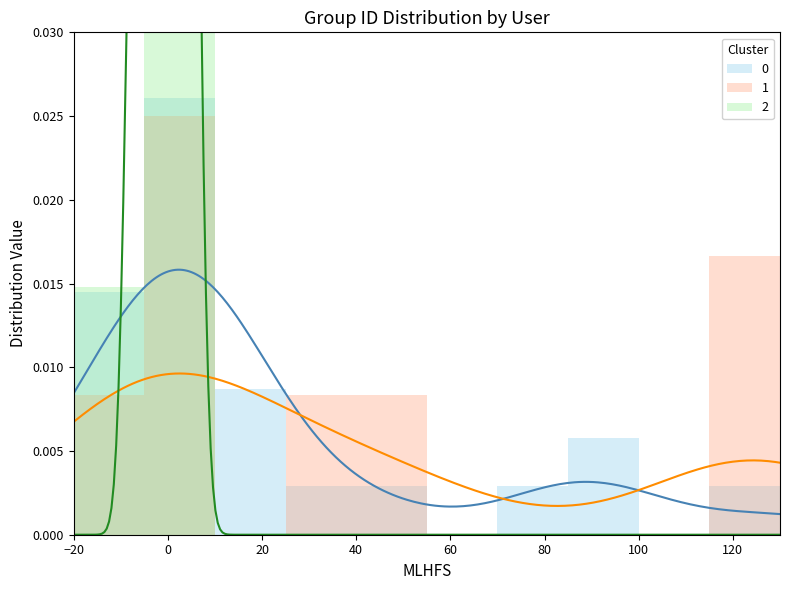

Which series has the largest range (max minus min)?

Cluster 2